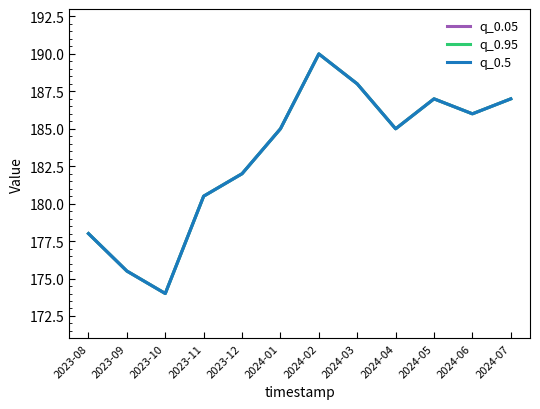

What is the label of the 8th point from the left?

2024-03